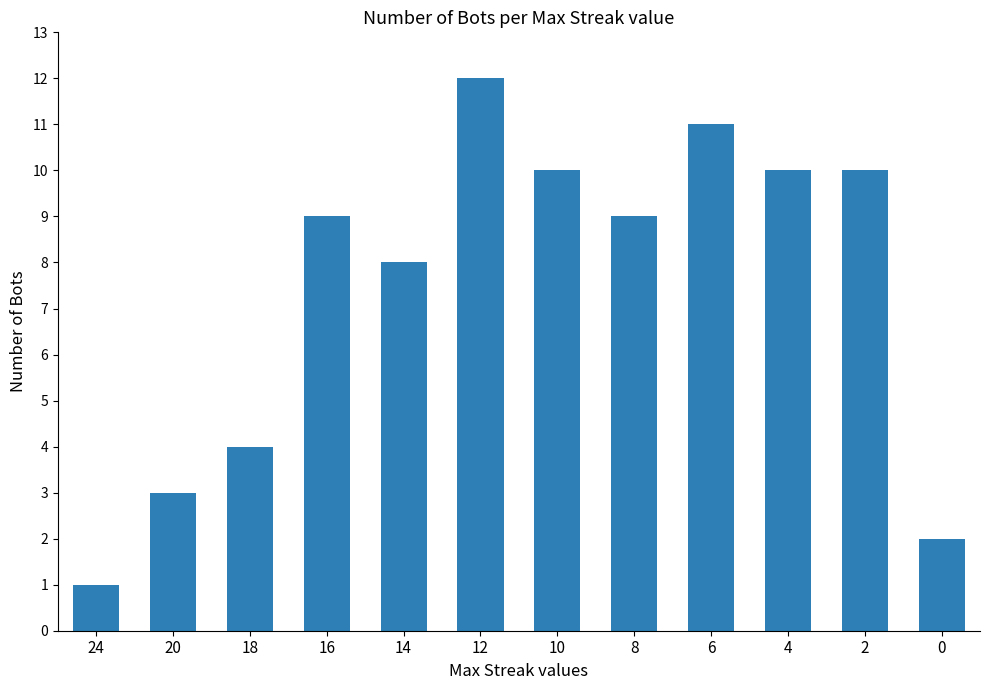

What value does the data have at 16, to the nearest 10?

10